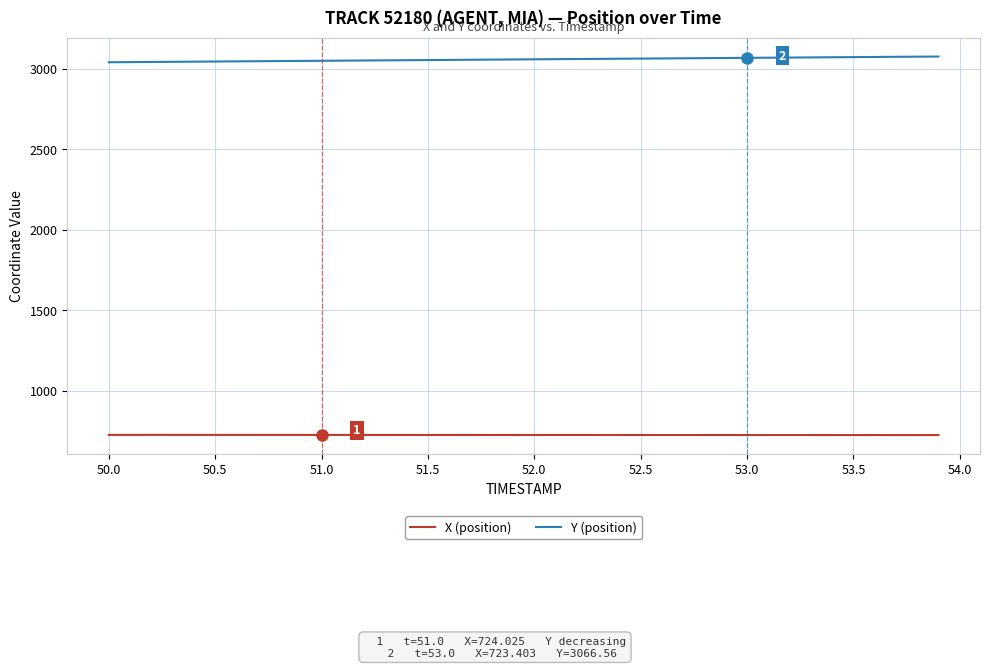

Rank the series by their maximum value, from lowest to highest.

X (position), Y (position)